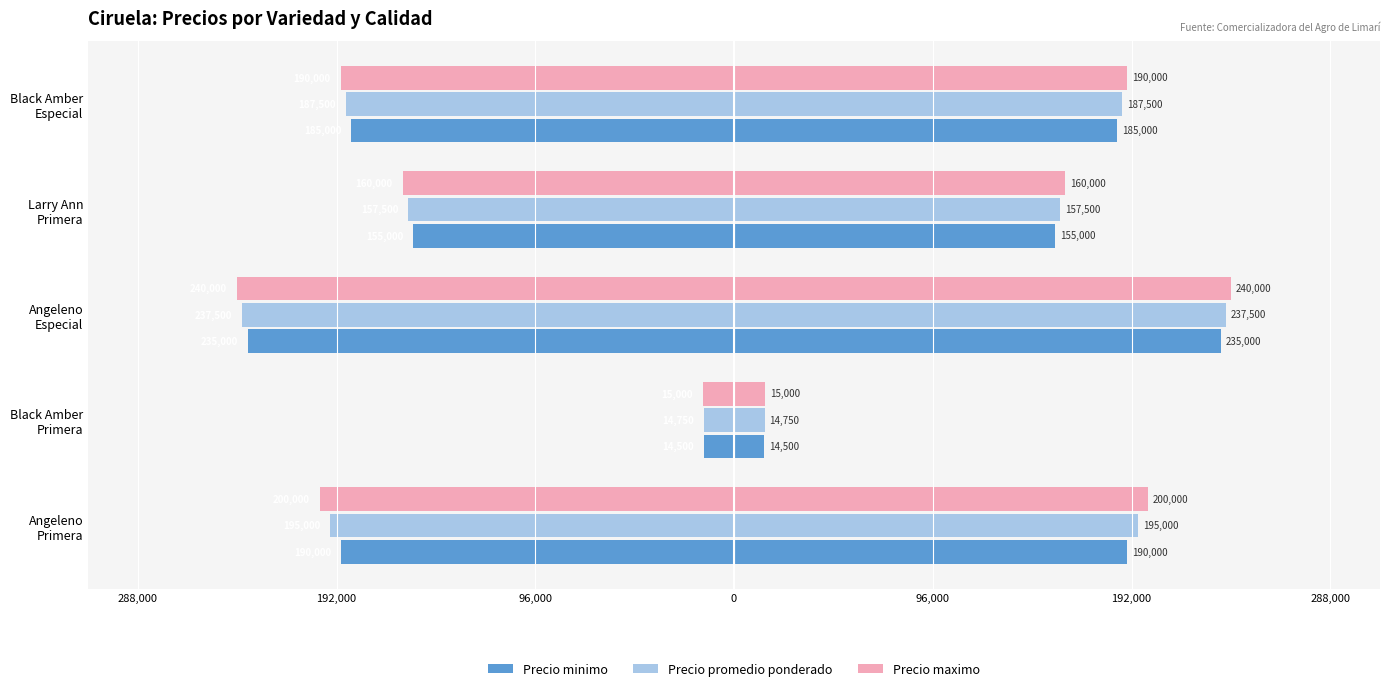

How many data points in Precio maximo are above -190000?

2